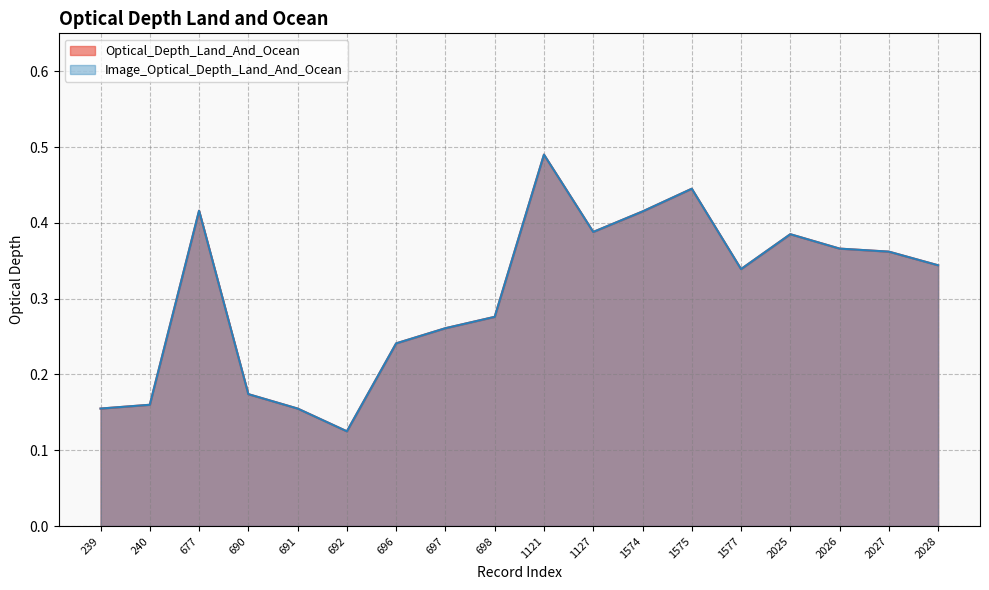

At how many categories does at least one series exceed 0?

18